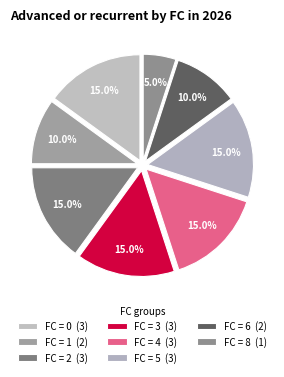

How many segments does this pie chart have?

8